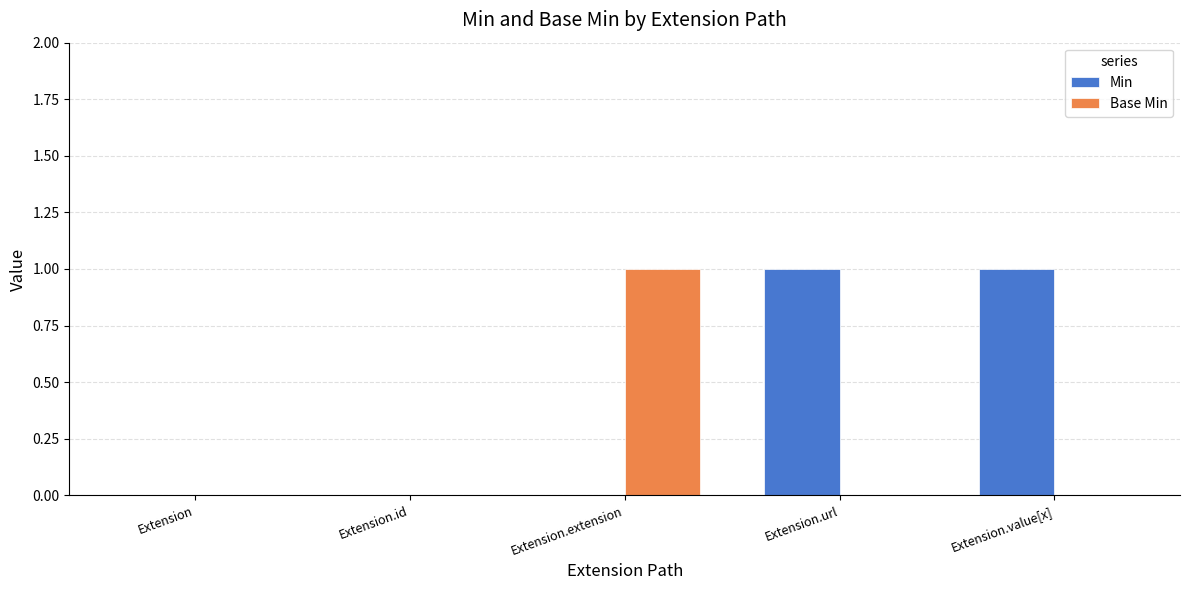

The Min series shows 0 at Extension.url. True or false?

False